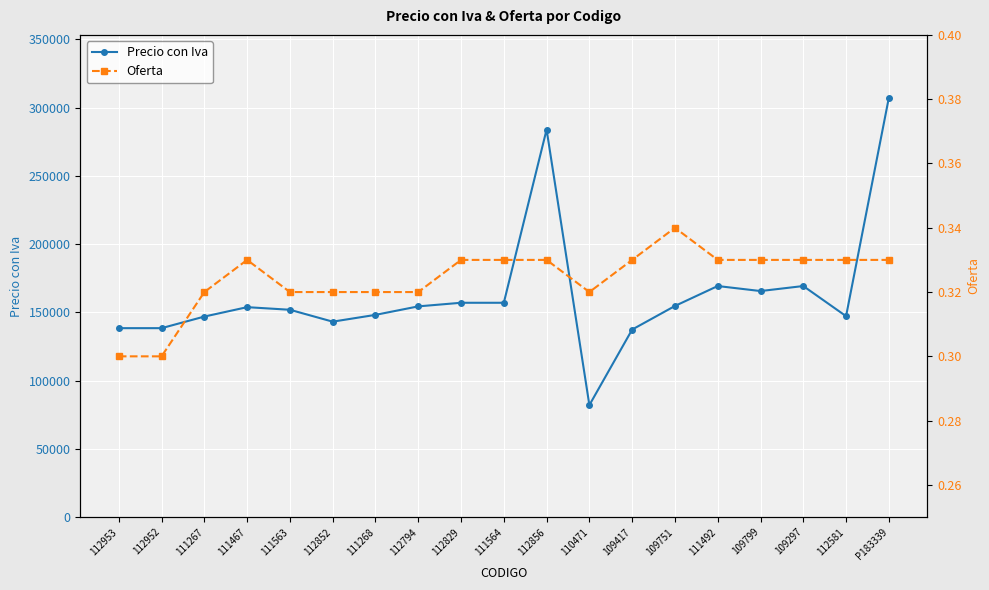

Read the Precio con Iva value at 112852.

143166